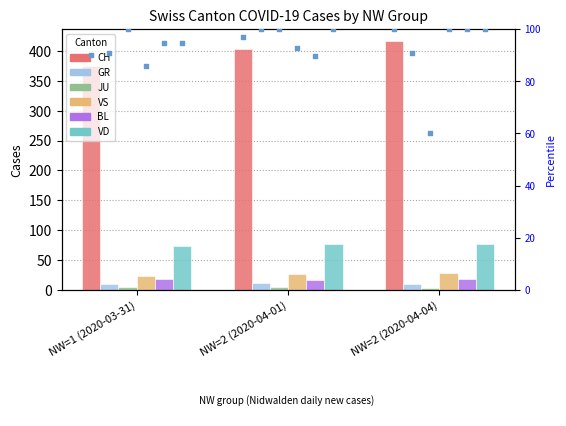

At which category is the sum across all series the highest?

NW=2 (2020-04-04)